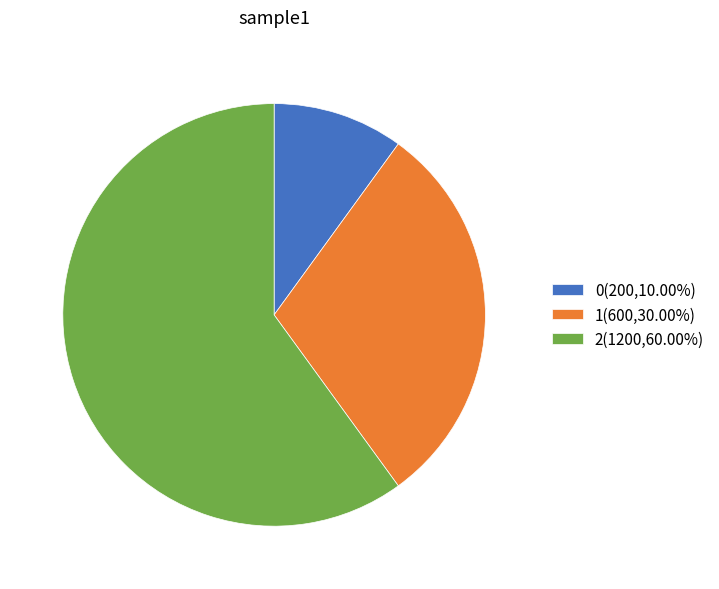

Combined, do 1(600,30.00%) and 2(1200,60.00%) account for over 50%?

Yes